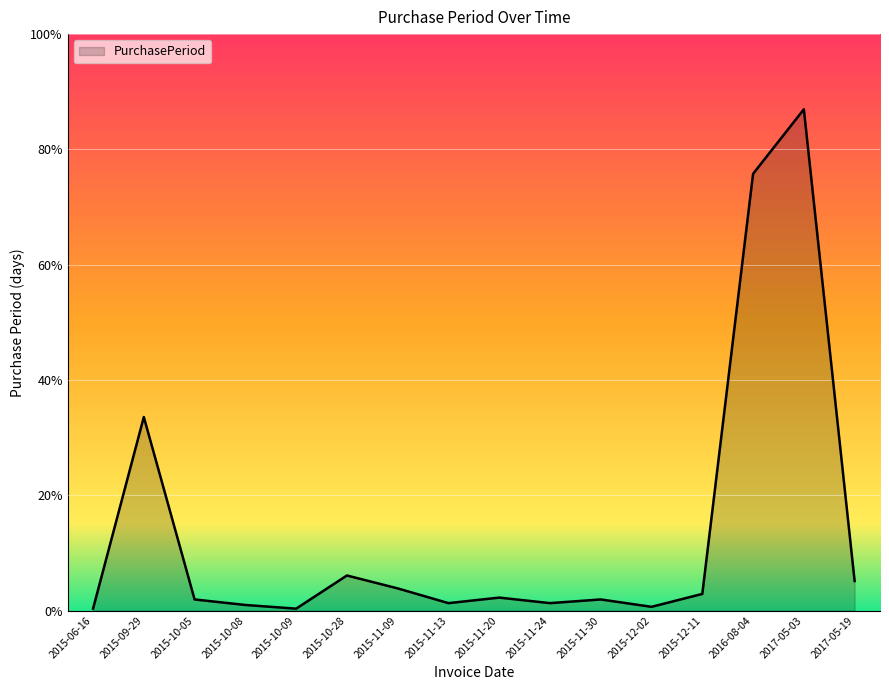

Which category has the highest value across all series?

2017-05-03